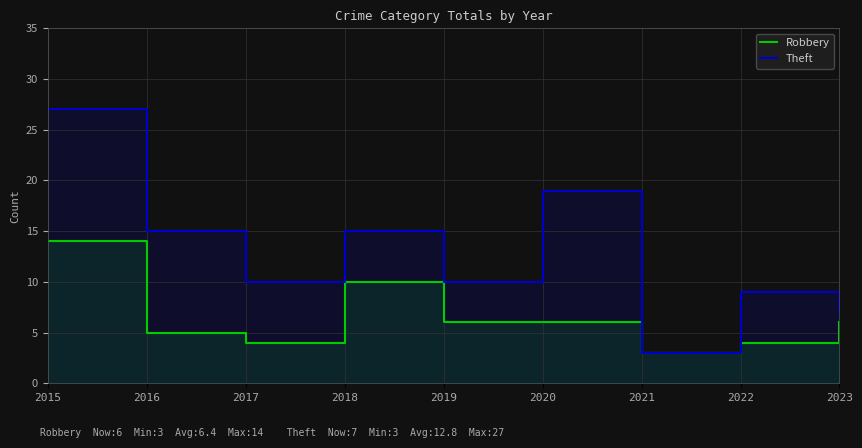

What is the value of the Theft point at the 8th from the left?

9